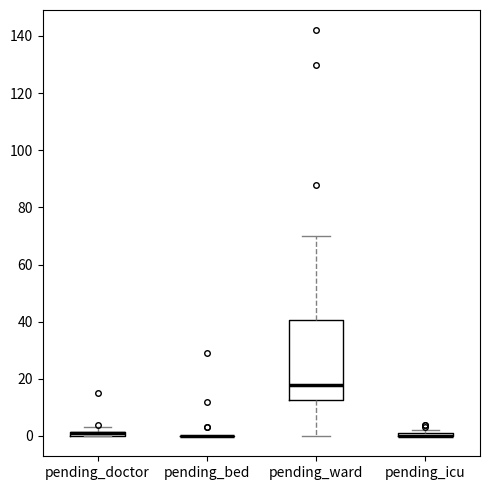

Which box is the tallest, from its lower edge to its upper edge?

pending_ward